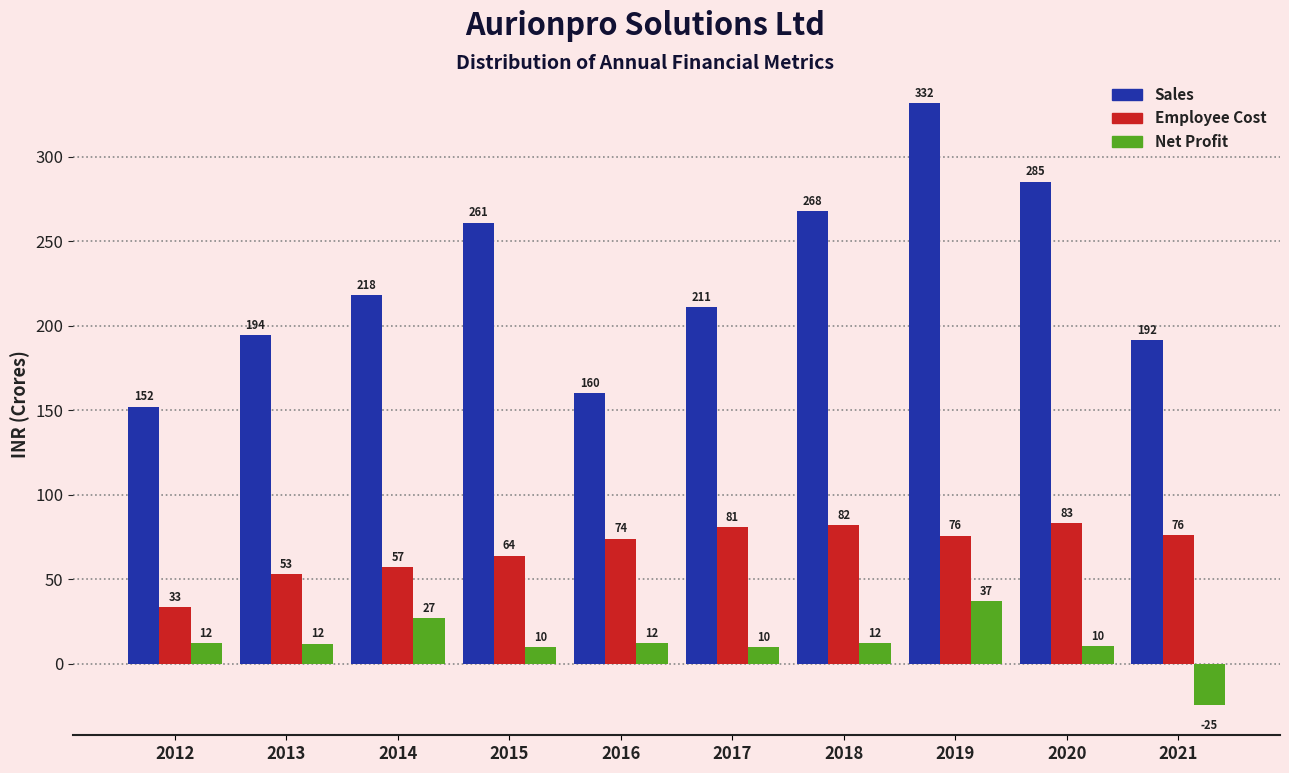

At which category is the sum across all series the highest?

2019